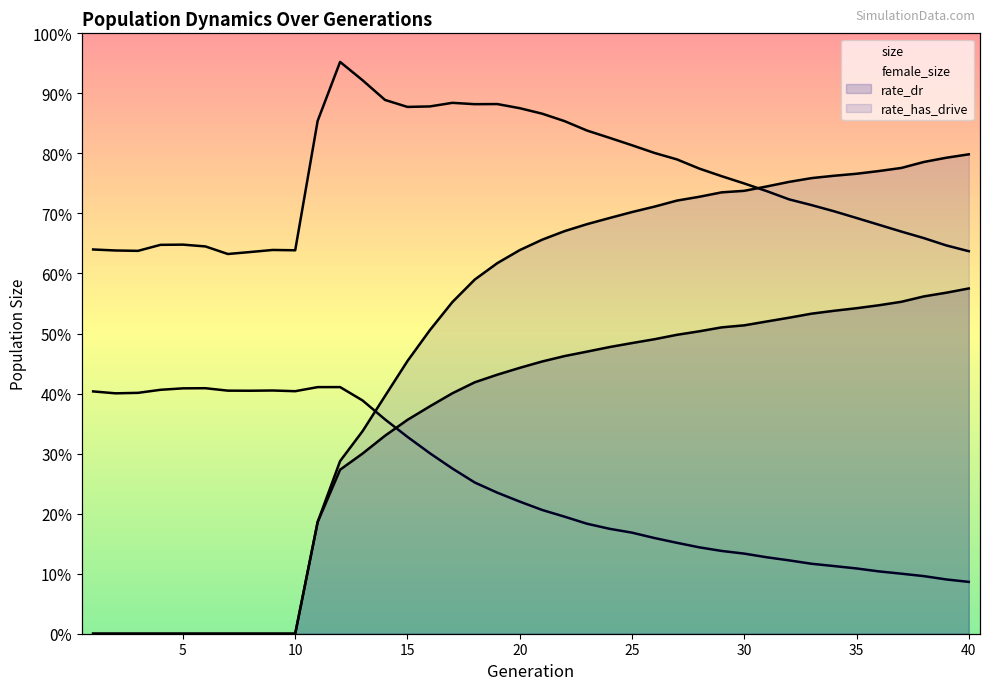

What are all the series names shown in the legend?

size, female_size, rate_dr, rate_has_drive